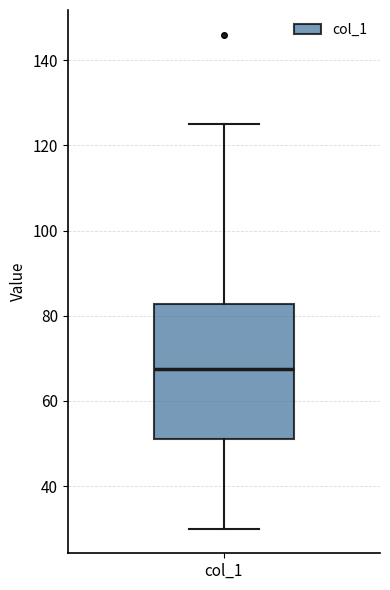

Where does the median line of the box for col_1 sit on the y-axis? The values are not printed on the chart, so give them approximately, as read against the axis.

68